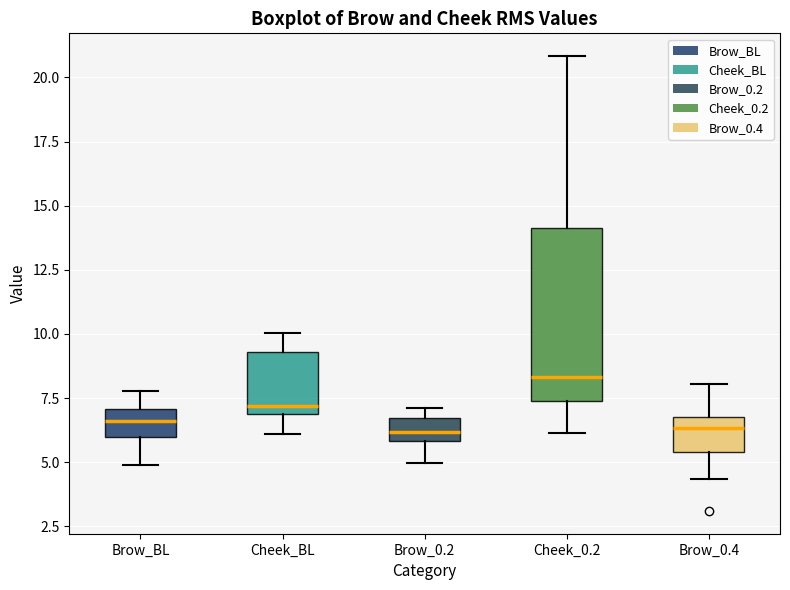

Where does the median line of the box for Brow_BL sit on the y-axis? The values are not printed on the chart, so give them approximately, as read against the axis.

6.5